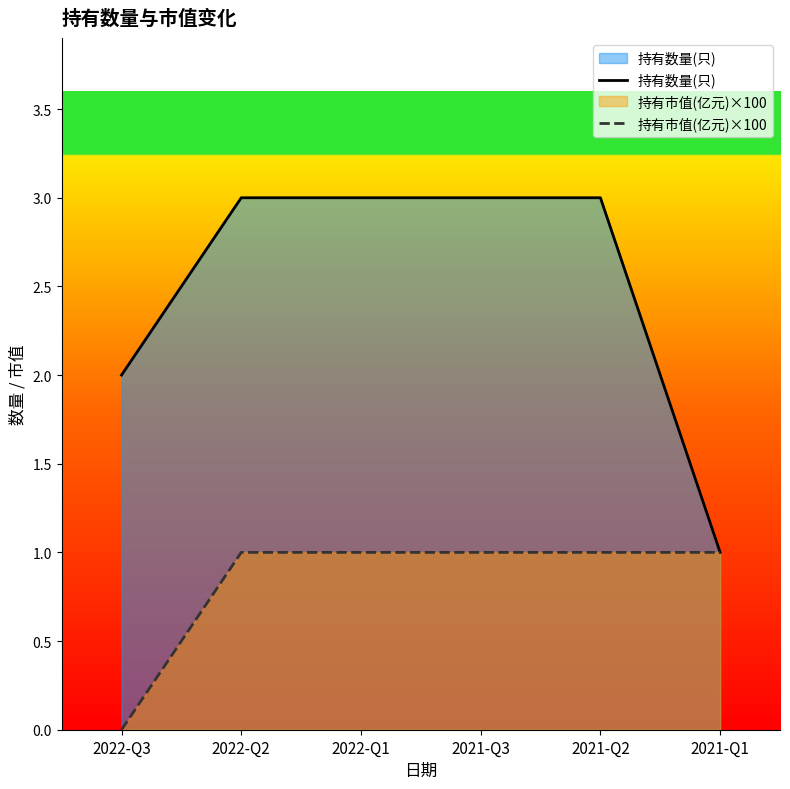

How many lines are shown in the chart?

2